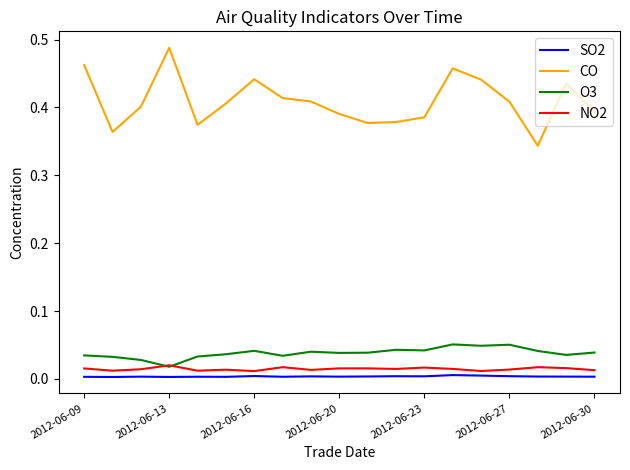

Which series has the largest total across all categories?

CO